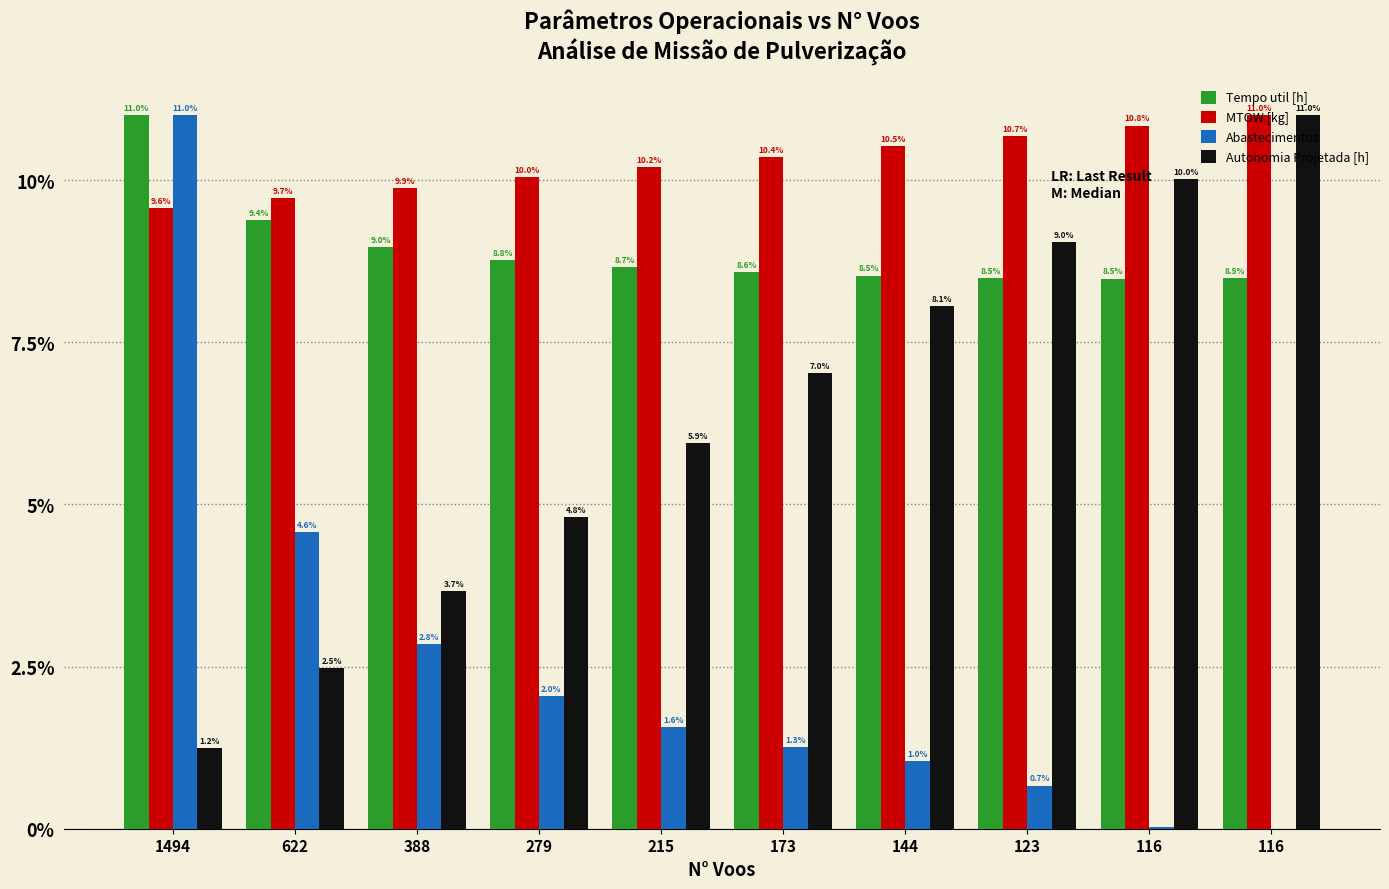

At 144, list the series in order from smallest to largest.

Abastecimentos, Autonomia Projetada [h], Tempo util [h], MTOW [kg]